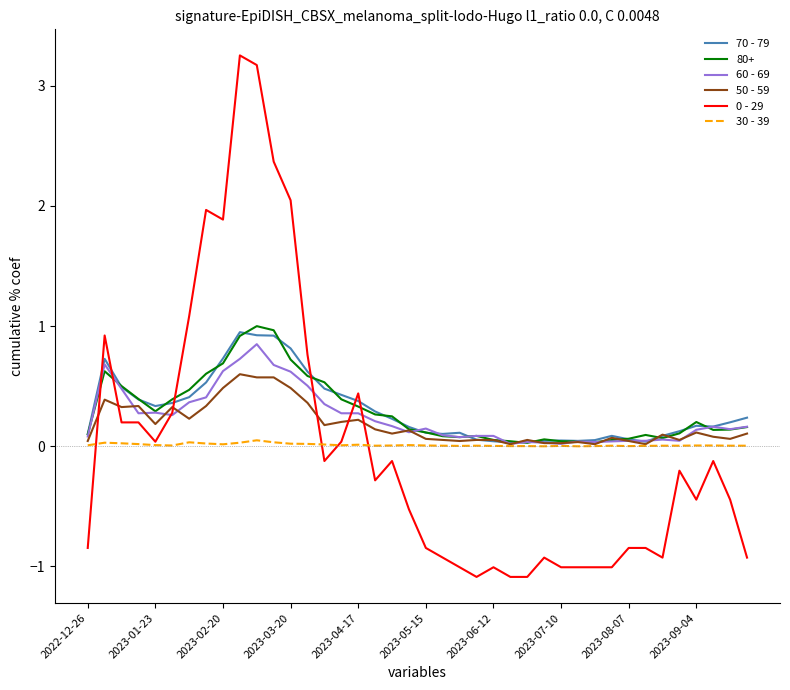

What is the smallest value displayed?

-1.1